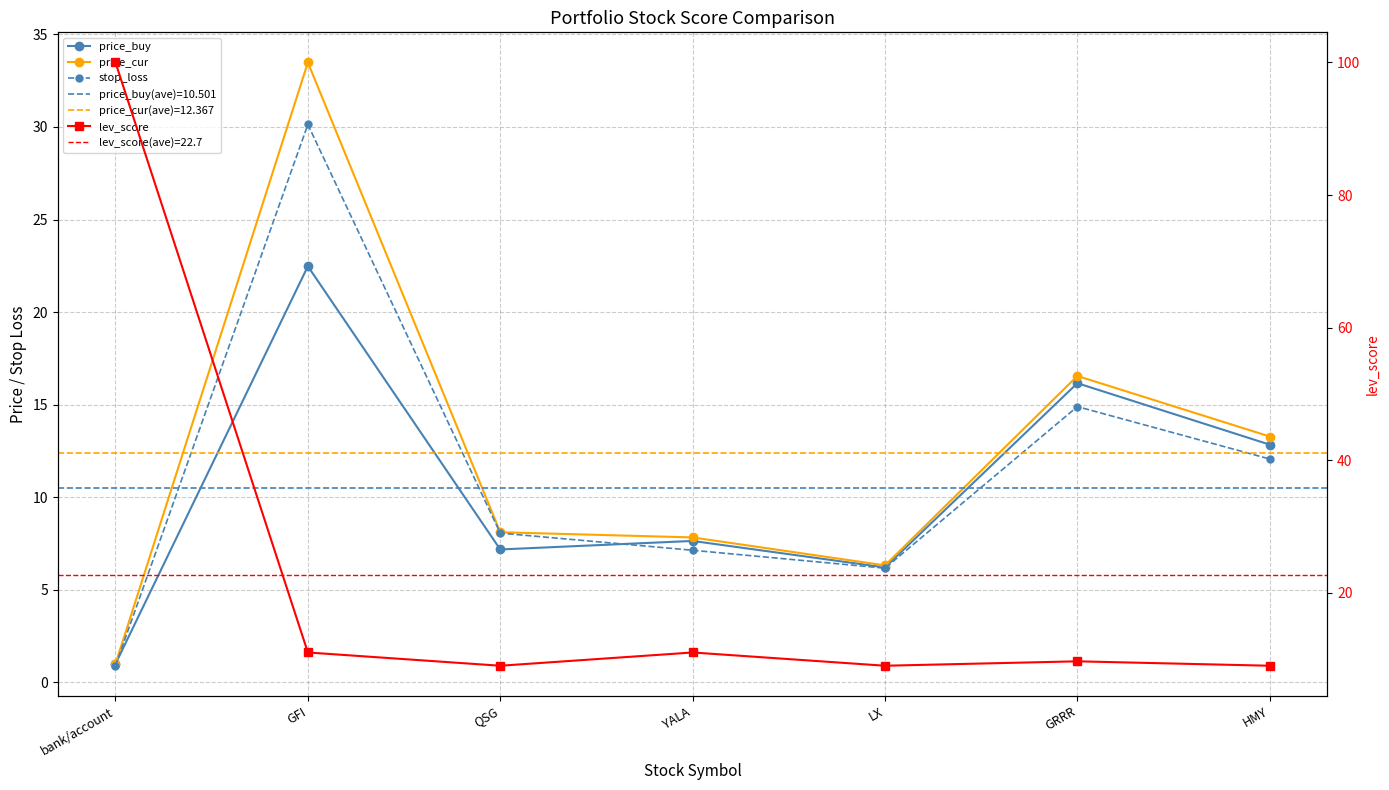

Reading left to right, list all the values displayed in this chart.

price_buy: bank/account=1.0	GFI=22.5	QSG=7.2	YALA=7.6	LX=6.2	GRRR=16.2	HMY=12.8
price_cur: bank/account=1.0	GFI=33.5	QSG=8.1	YALA=7.8	LX=6.3	GRRR=16.6	HMY=13.3
stop_loss: bank/account=0.9	GFI=30.1	QSG=8.1	YALA=7.1	LX=6.2	GRRR=14.9	HMY=12.1
lev_score: bank/account=100.0	GFI=11.0	QSG=9.0	YALA=11.0	LX=9.0	GRRR=9.7	HMY=9.0